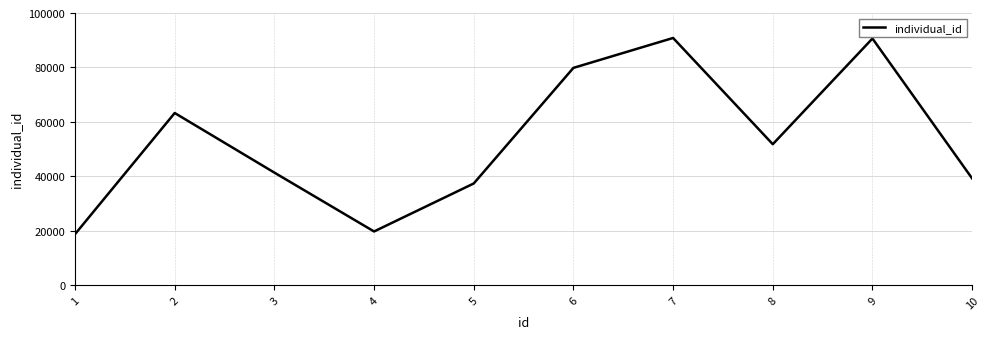

Does the chart display data point markers on the line(s)?

No